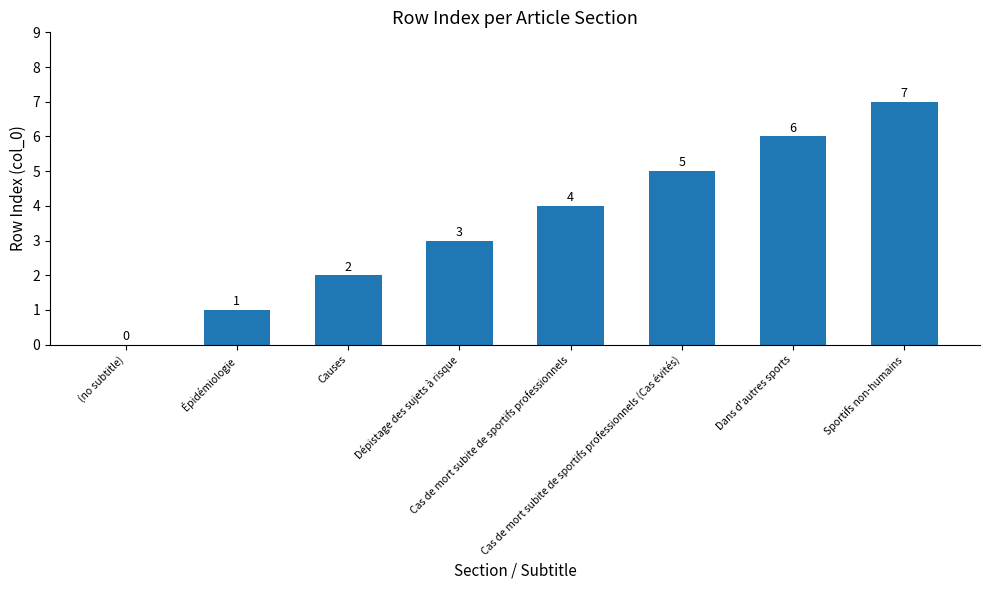

Reading left to right, list all the values displayed in this chart.

0	1	2	3	4	5	6	7